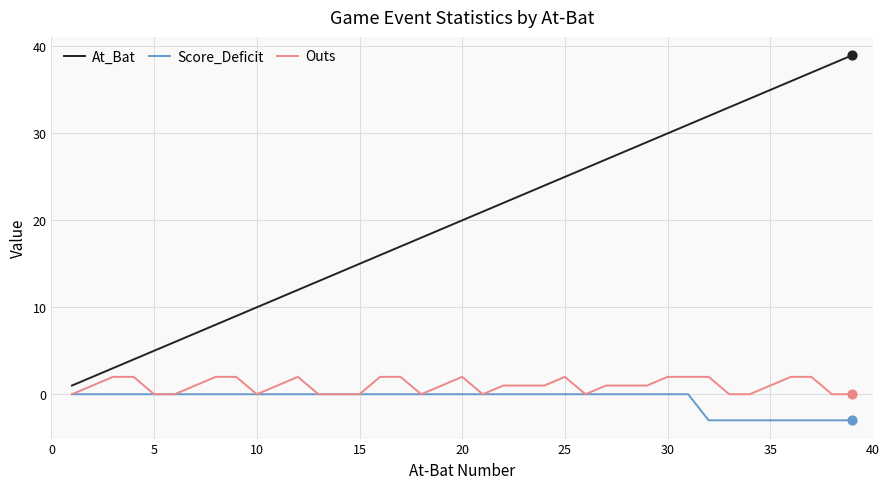

Which series has the largest total across all categories?

At_Bat